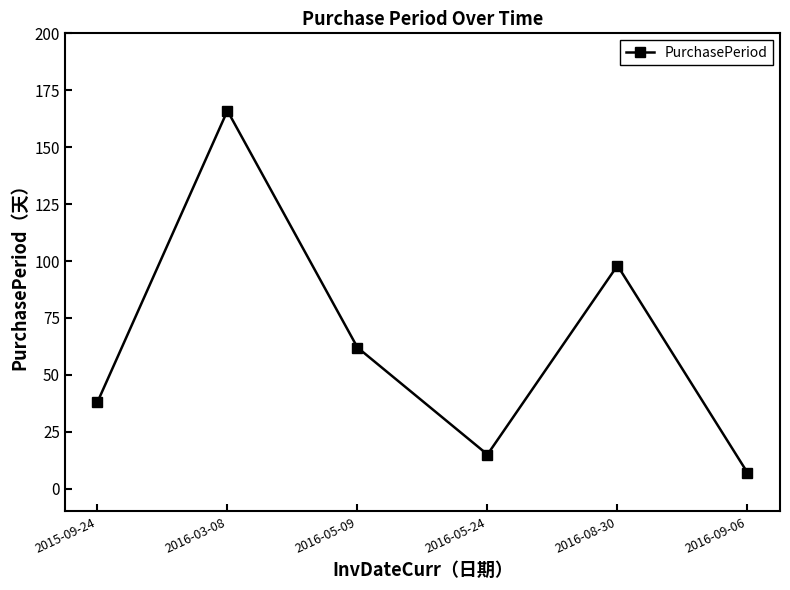

Is it true that the value at 2016-05-09 is 111?

False